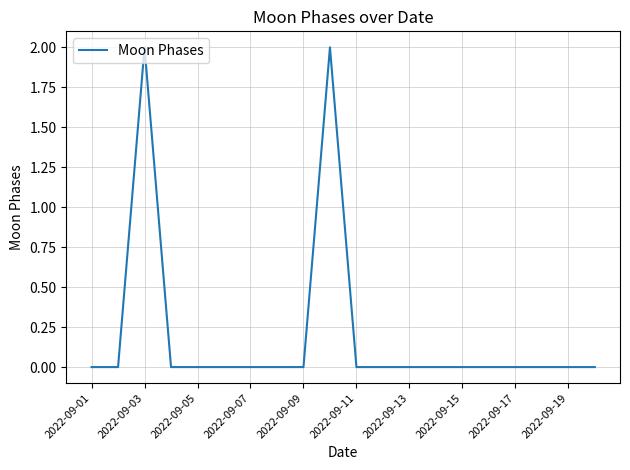

What is the sum of all values?

4